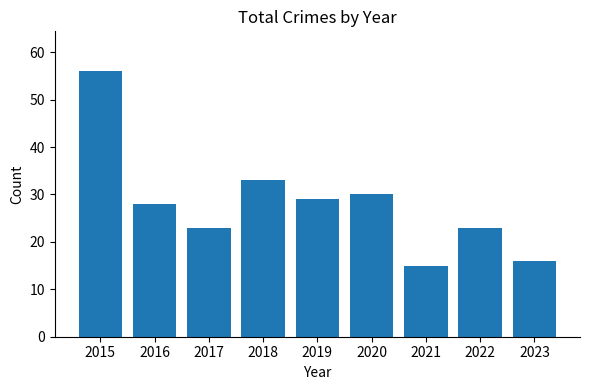

Reading left to right, list all the values displayed in this chart.

56	28	23	33	29	30	15	23	16